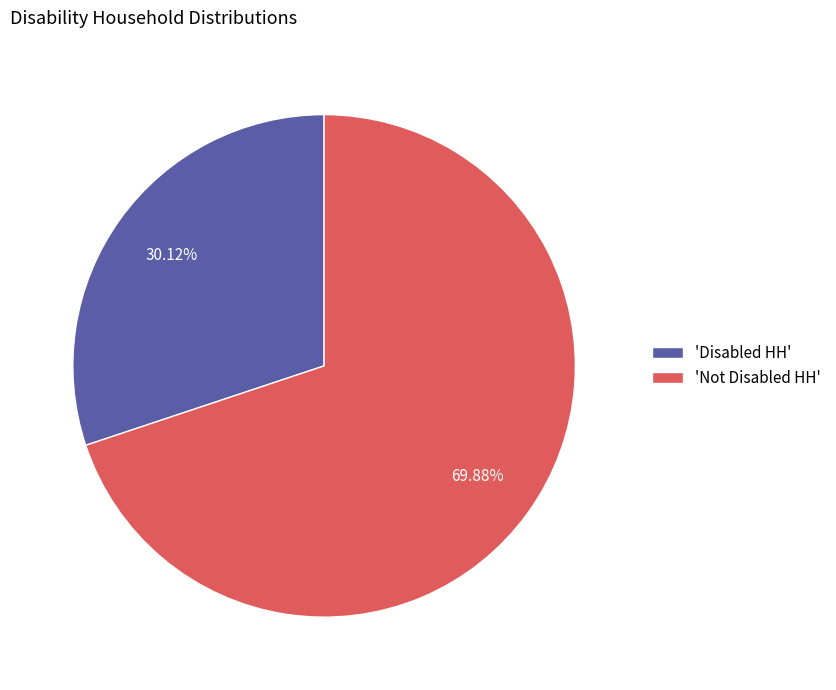

Approximately how many times larger is the value at 'Not Disabled HH' compared to 'Disabled HH'?

2.3